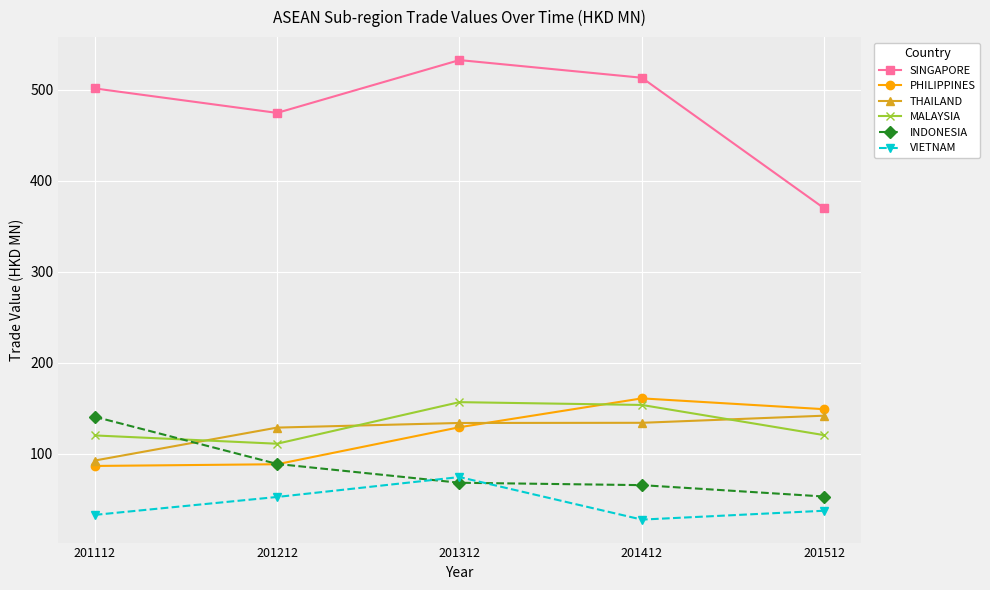

What is the difference between the maximum and second lowest values in the SINGAPORE series?

58.1